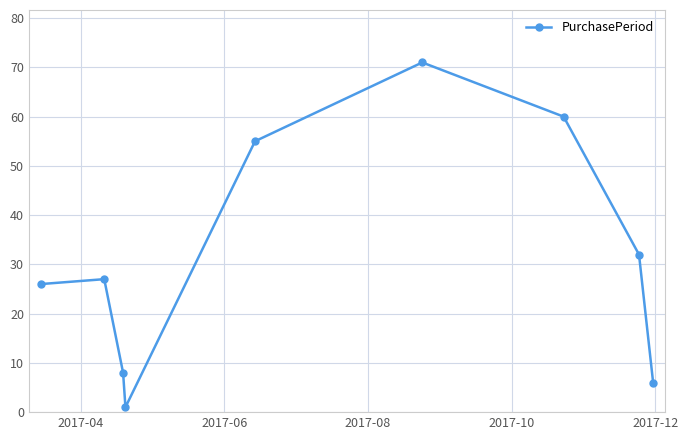

How many interior local peaks (higher than both neighbors) does the data have?

2